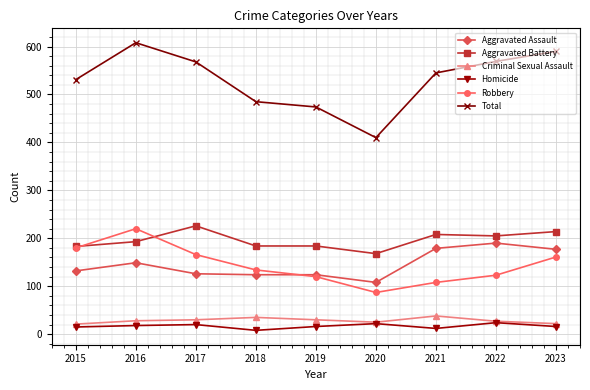

At which label does Aggravated Assault reach its minimum?

2020